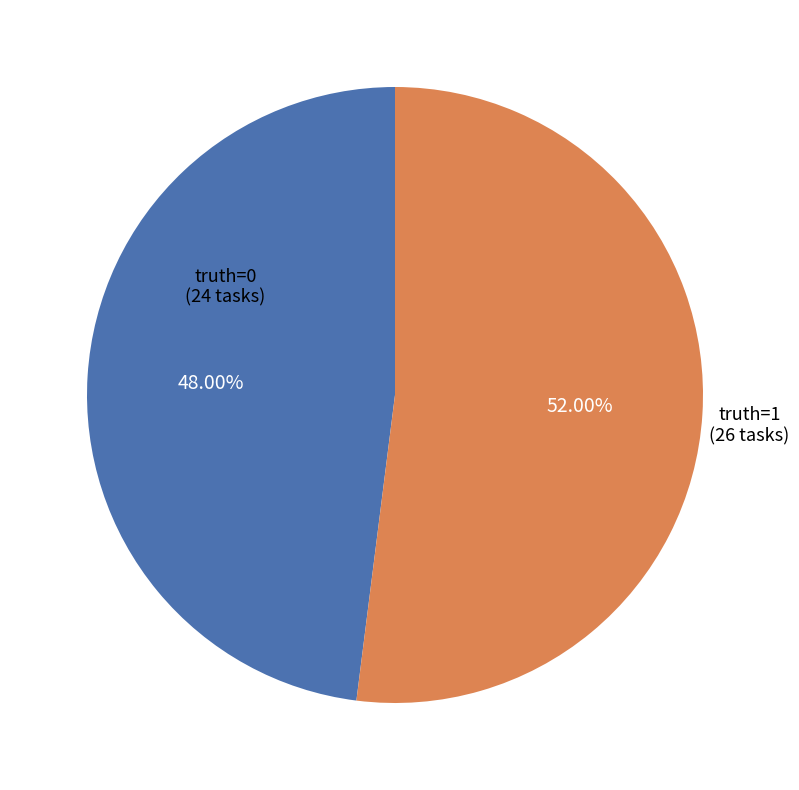

Is there a majority slice in this chart?

Yes